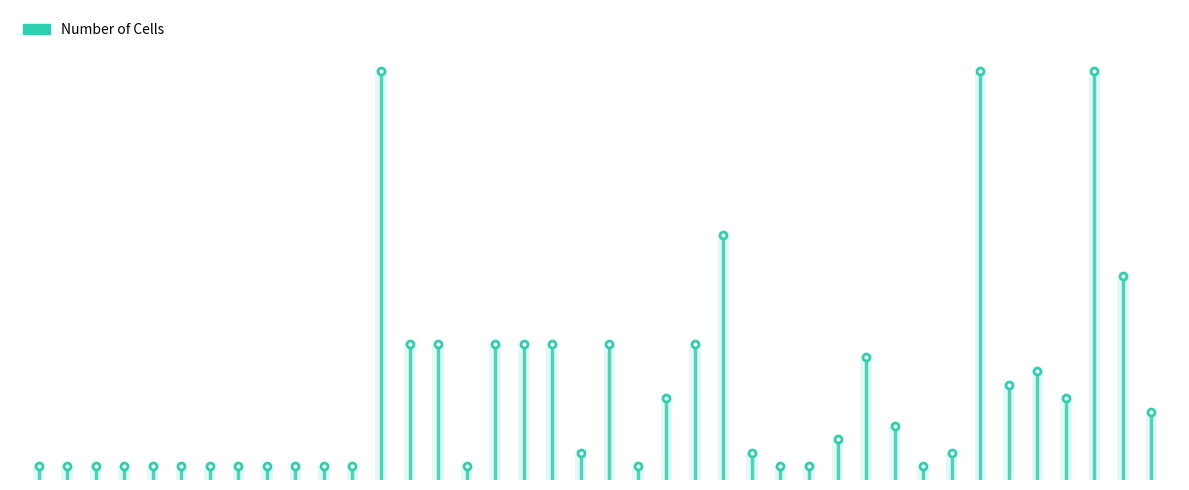

Are the bars horizontal?

No